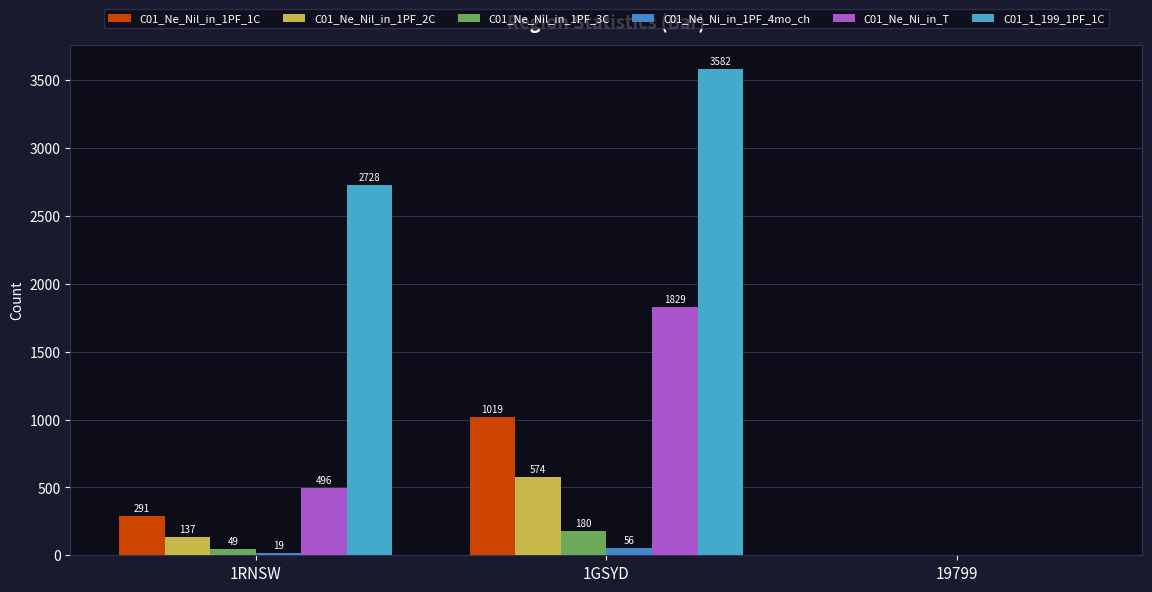

What is the highest value of the C01_Ne_Nil_in_1PF_1C series?

1019